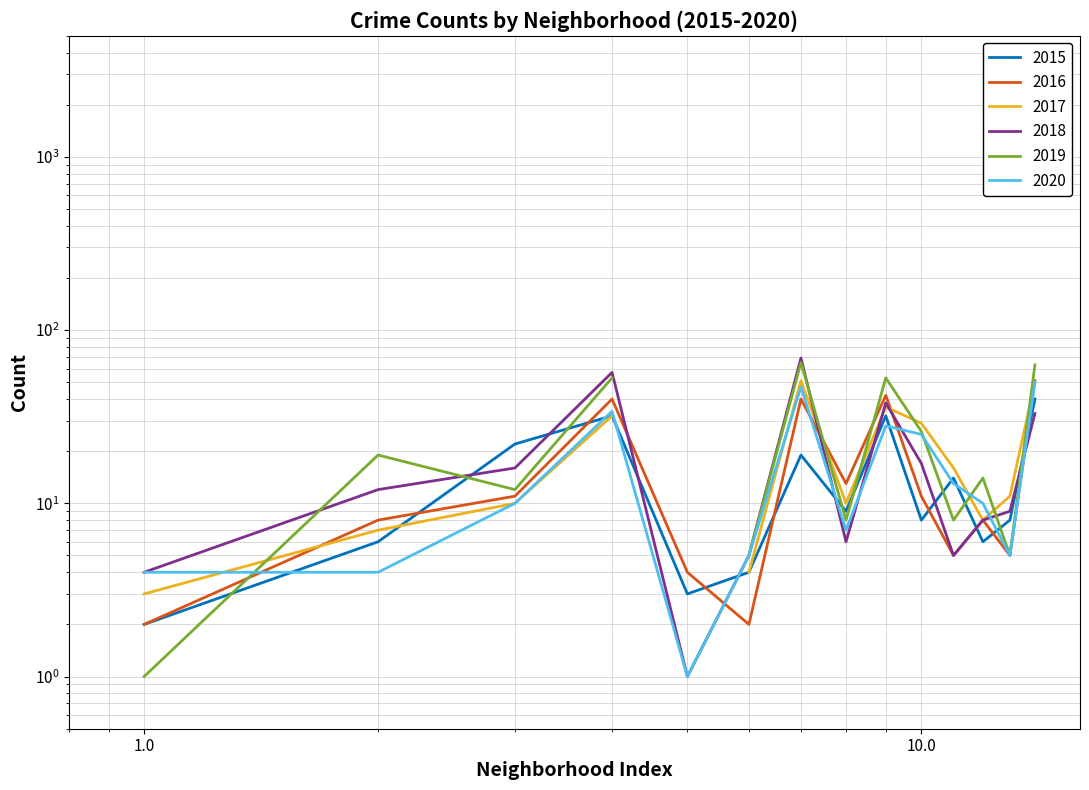

True or false: 2016 has more than 0 interior local peaks.

True